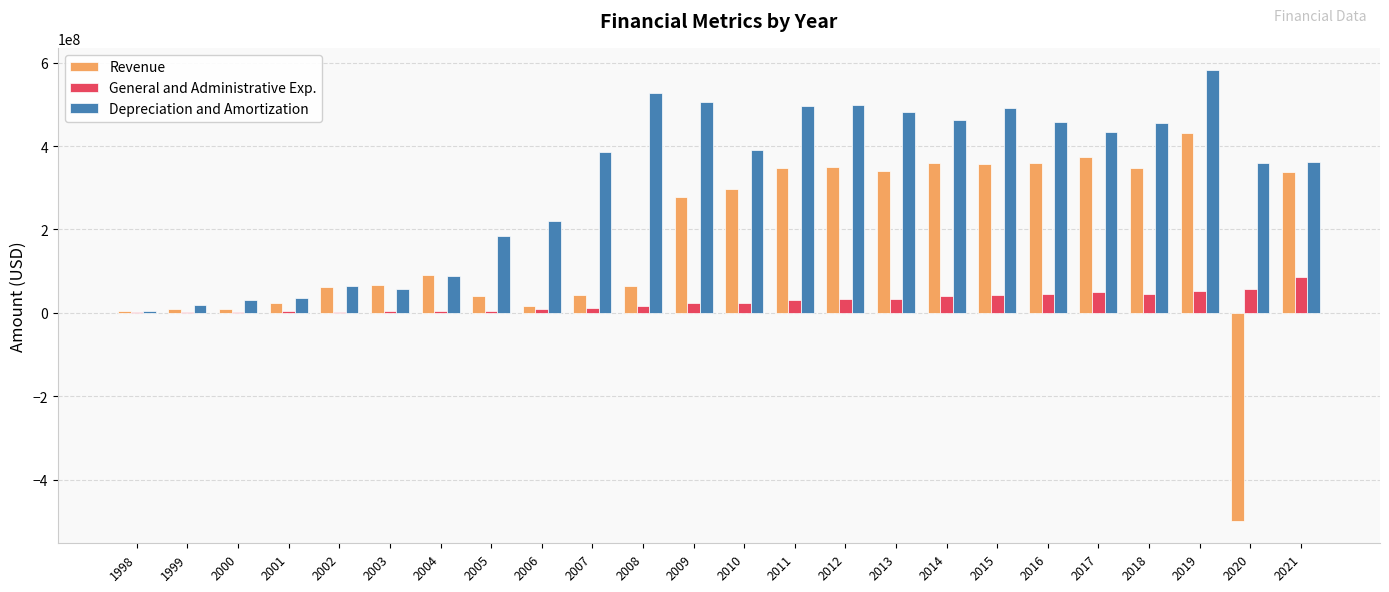

What is the sum of all Depreciation and Amortization values?

7595119076